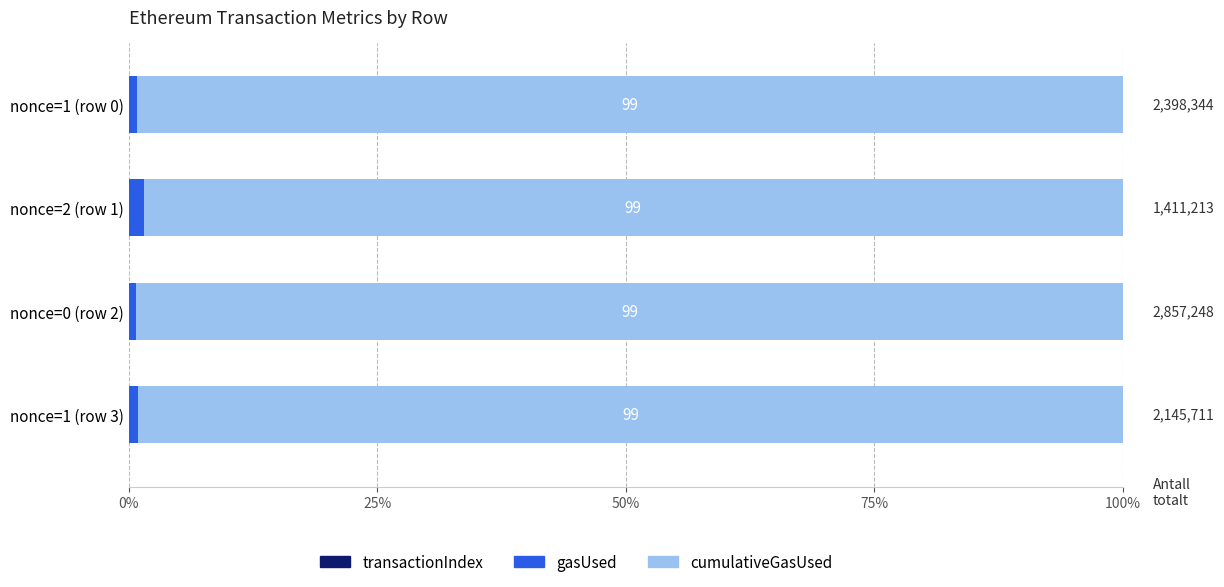

Count the number of categories in the chart.

4